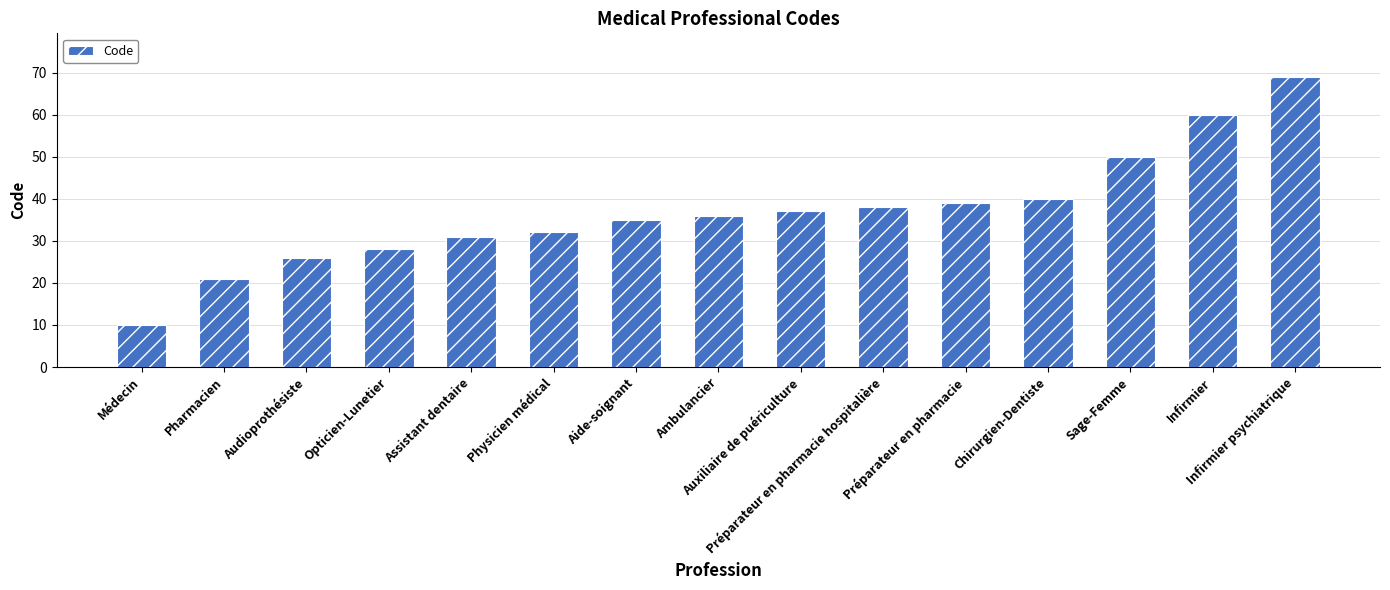

What position from the right is Pharmacien?

14